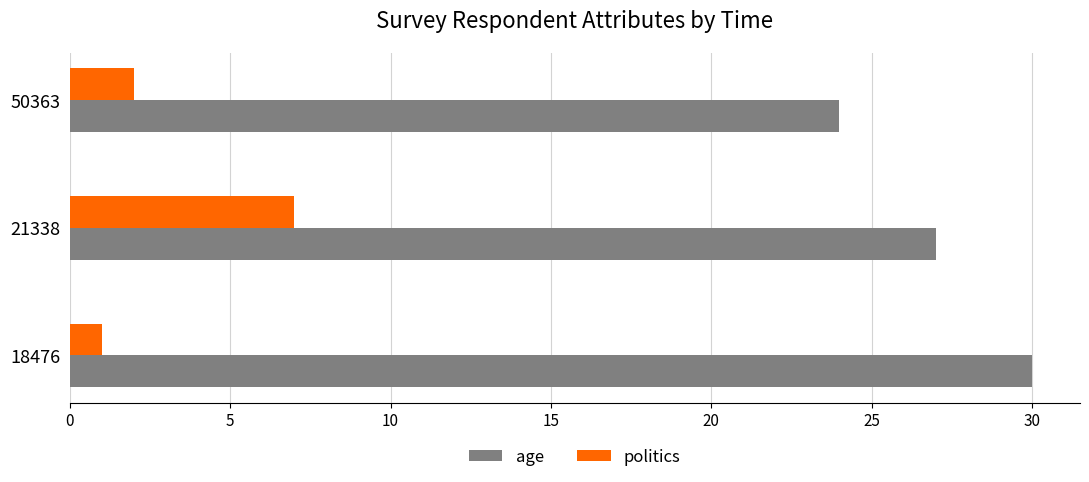

What is the difference between the maximum and minimum values in the politics series?

6